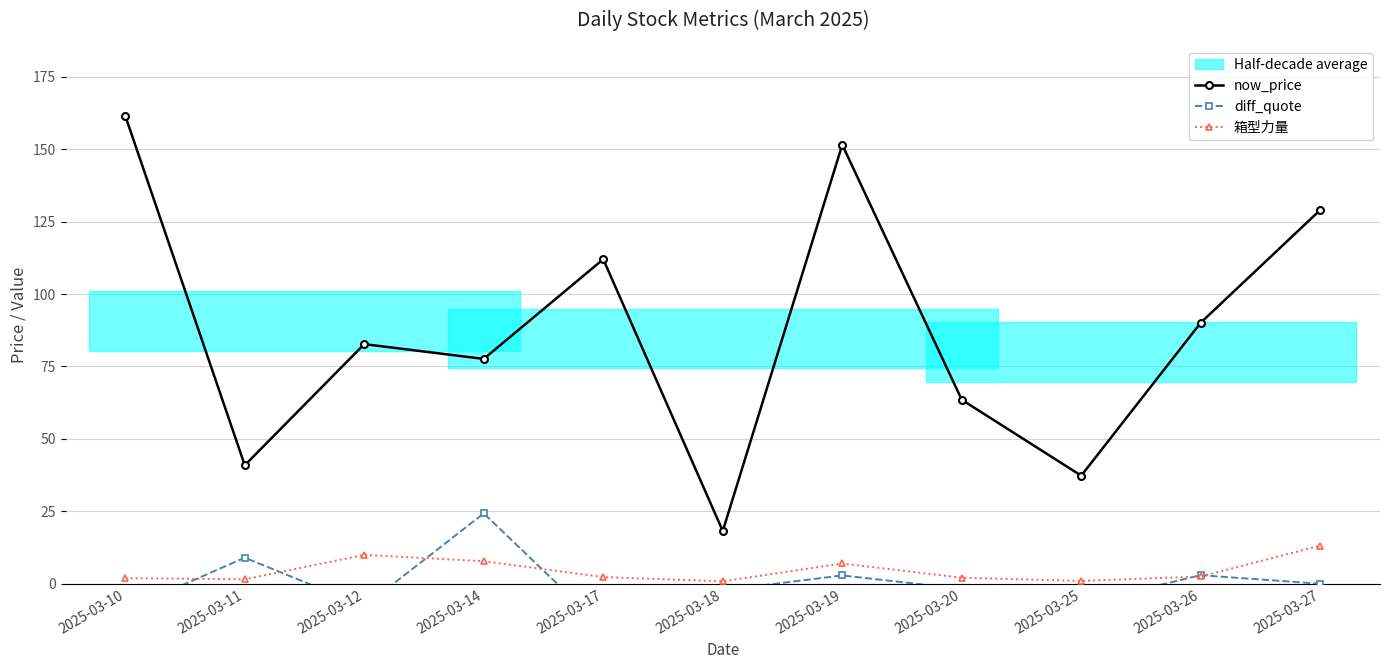

Reading left to right, transcribe all the data shown in this chart.

now_price: 2025-03-10=161.5	2025-03-11=40.9	2025-03-12=82.7	2025-03-14=77.6	2025-03-17=112.0	2025-03-18=18.2	2025-03-19=151.5	2025-03-20=63.5	2025-03-25=37.3	2025-03-26=90.1	2025-03-27=129.0
diff_quote: 2025-03-10=-9.1	2025-03-11=9.0	2025-03-12=-7.8	2025-03-14=24.3	2025-03-17=-15.2	2025-03-18=-2.2	2025-03-19=2.9	2025-03-20=-1.8	2025-03-25=-6.9	2025-03-26=3.0	2025-03-27=0.0
箱型力量: 2025-03-10=1.9	2025-03-11=1.5	2025-03-12=10.0	2025-03-14=7.8	2025-03-17=2.3	2025-03-18=0.8	2025-03-19=7.0	2025-03-20=2.1	2025-03-25=1.0	2025-03-26=2.5	2025-03-27=13.2